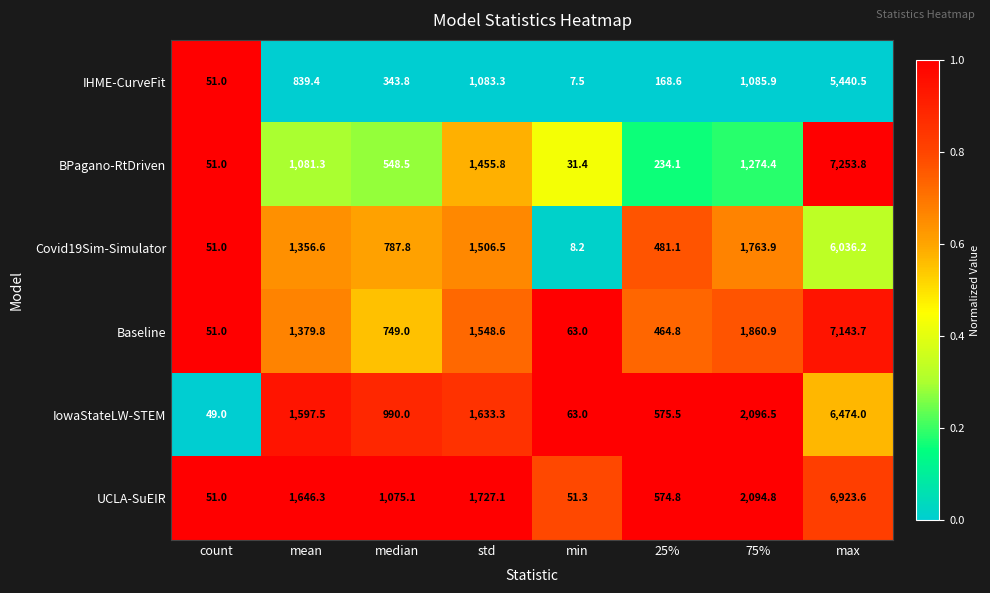

Where does the BPagano-RtDriven series first go above 1081?

mean